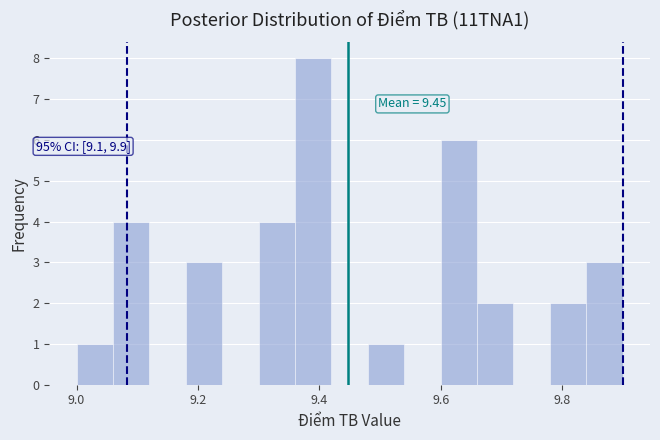

Read against the x-axis, roughly where is the centre of the tallest bar?

9.40